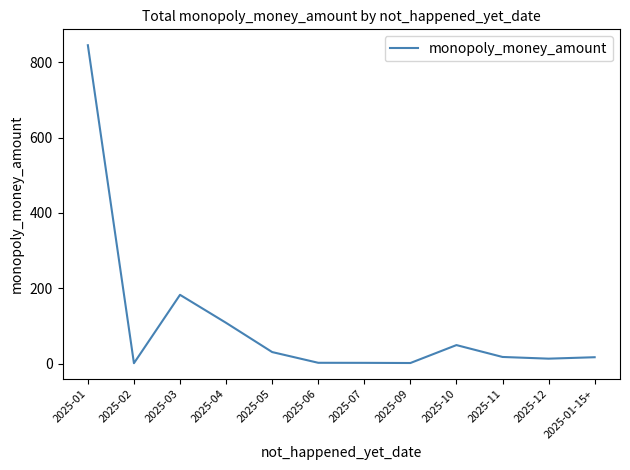

Does the chart display data point markers on the line(s)?

No